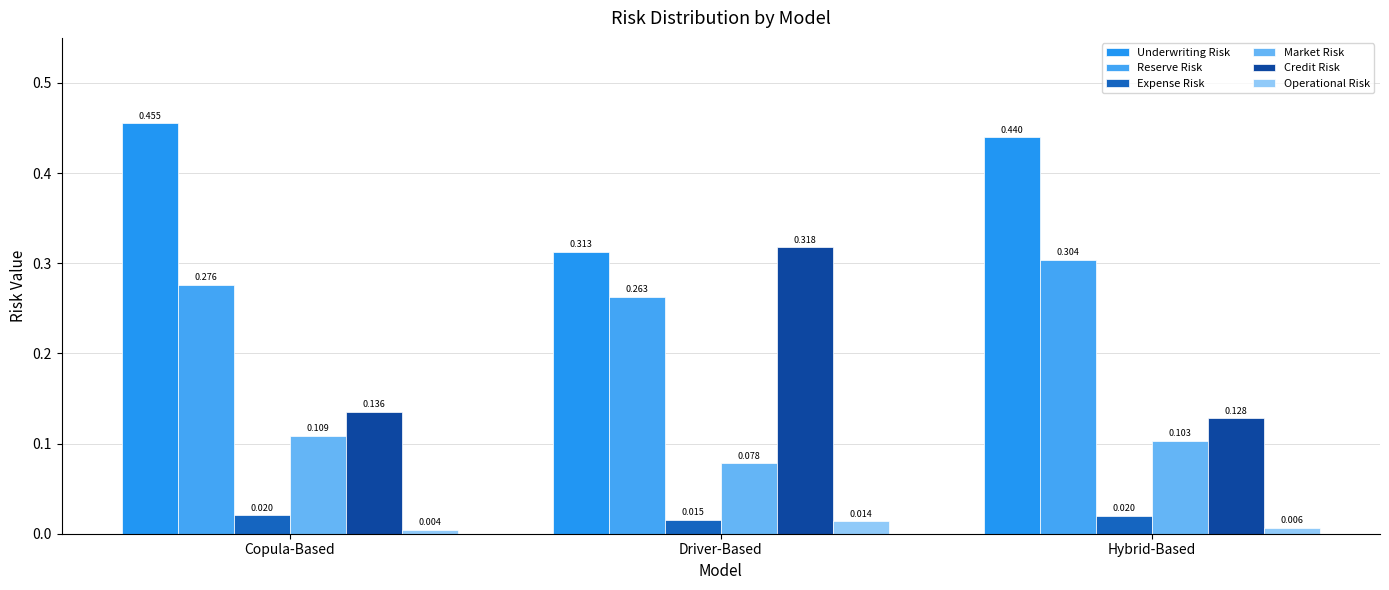

How many bars are there in each group?

6